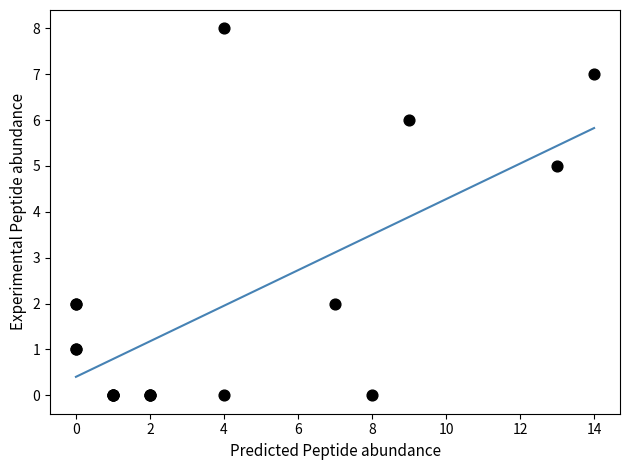

What Y value in the scatter plot is closest to 4?

5